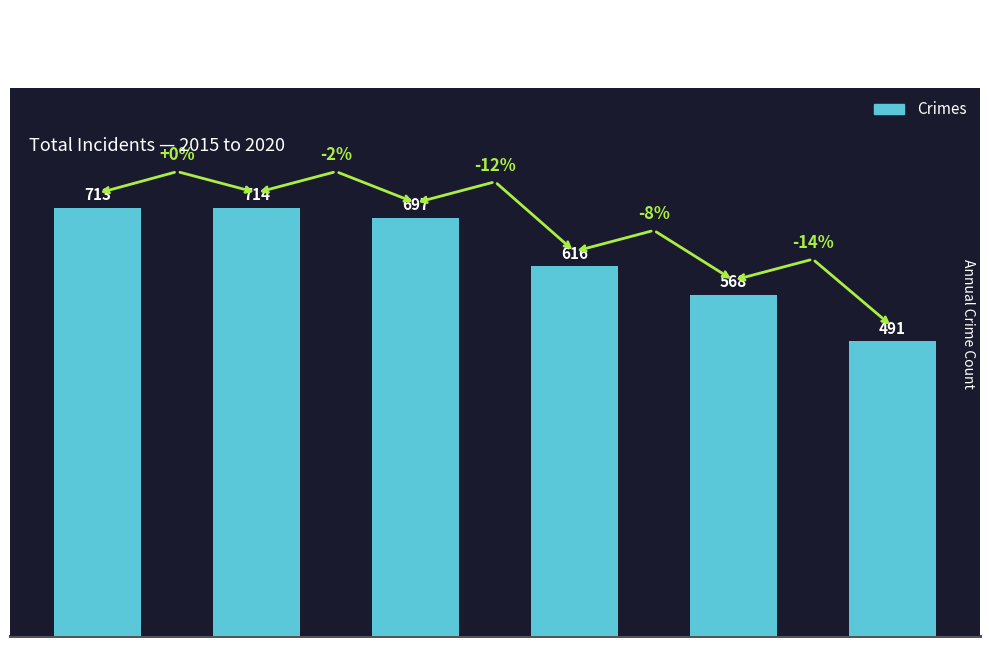

What is the difference between the values at 2019 and 2017?

129